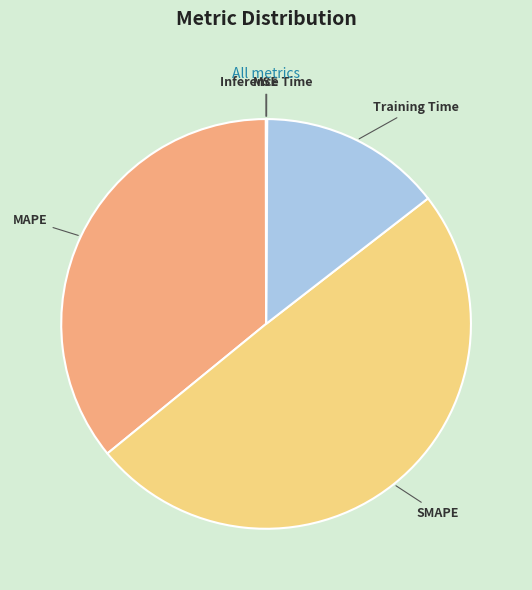

The Training Time slice represents 14% of the pie. True or false?

True